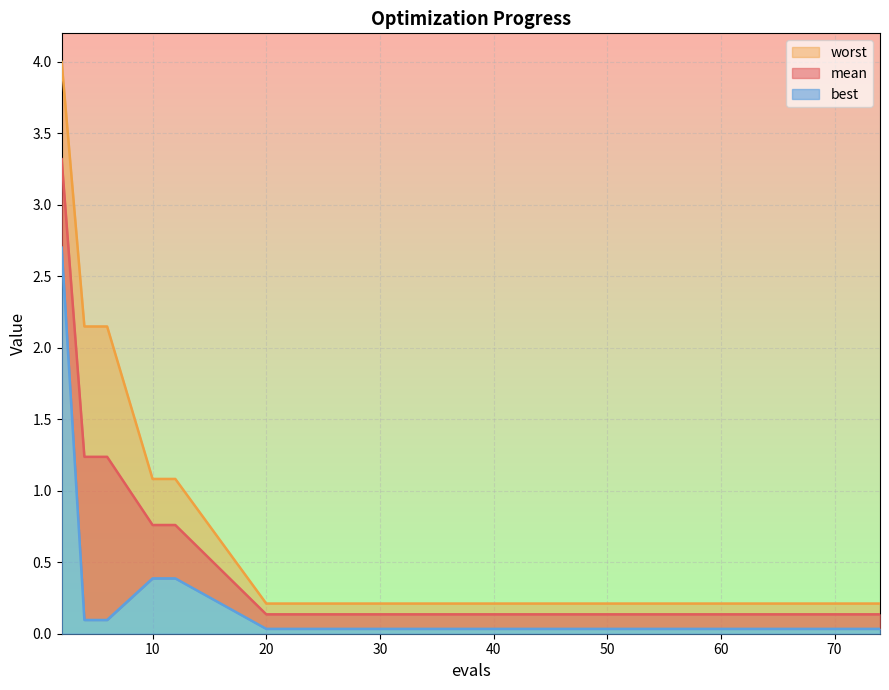

What is the sum of the best values at 30 and 35?

0.1